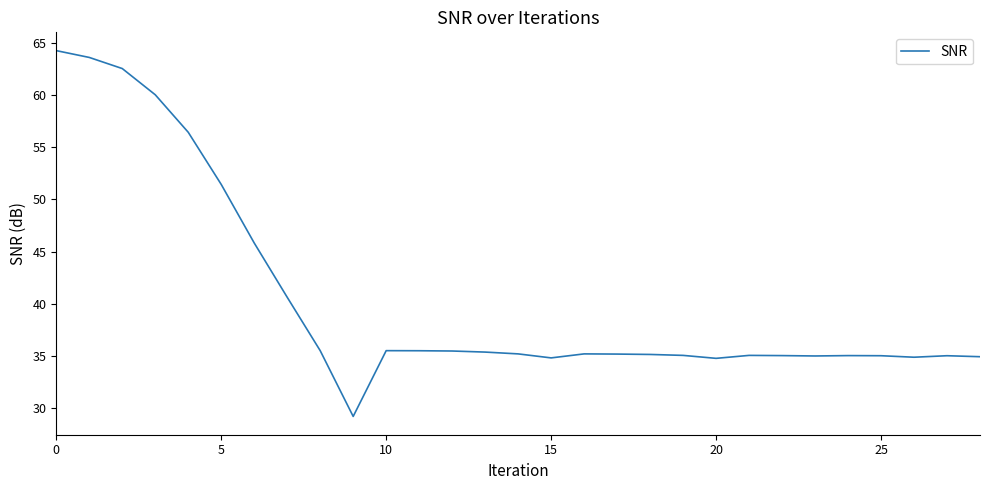

What is the minimum value shown in the chart?

29.2